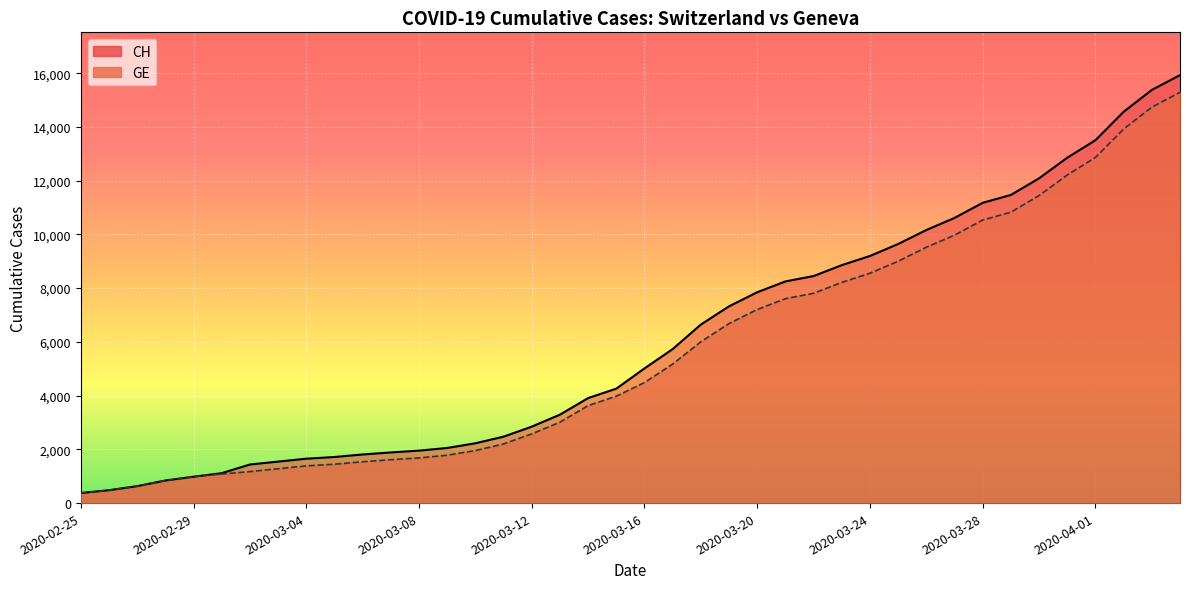

List the series in order of their peak value, lowest first.

GE, CH